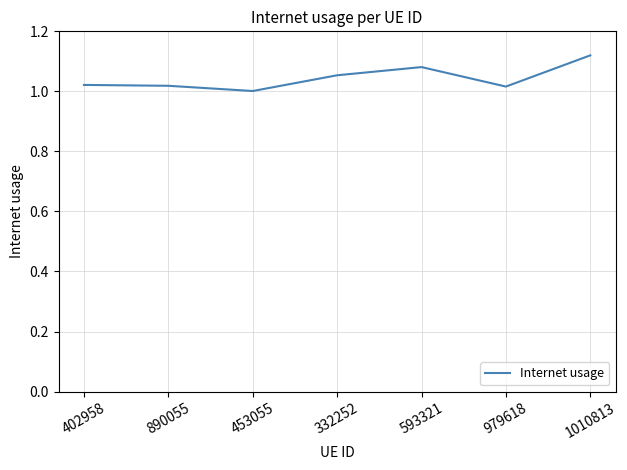

True or false: the data shows 1.9 at 1010813.

False